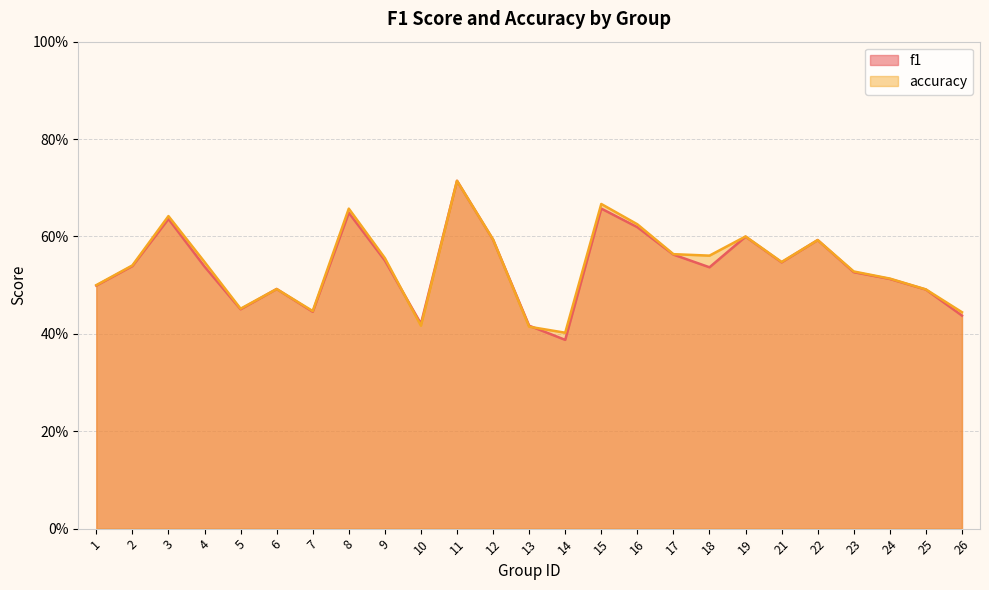

Rank the series at 14 from highest to lowest value.

accuracy, f1